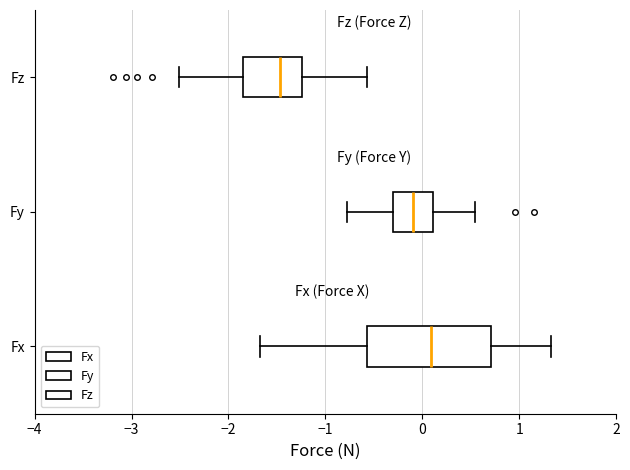

Reading bottom to top, transcribe this box plot: for each box, give where its median line is, the range the box spans, and where its two whiskers end, as read against the x-axis. The values are not printed on the chart, so give them approximately, as read against the axis.

Fx: median 0.1, box -0.6 to 0.7, whiskers -1.7 to 1.3
Fy: median -0.1, box -0.3 to 0.1, whiskers -0.8 to 0.5
Fz: median -1.5, box -1.8 to -1.2, whiskers -2.5 to -0.6